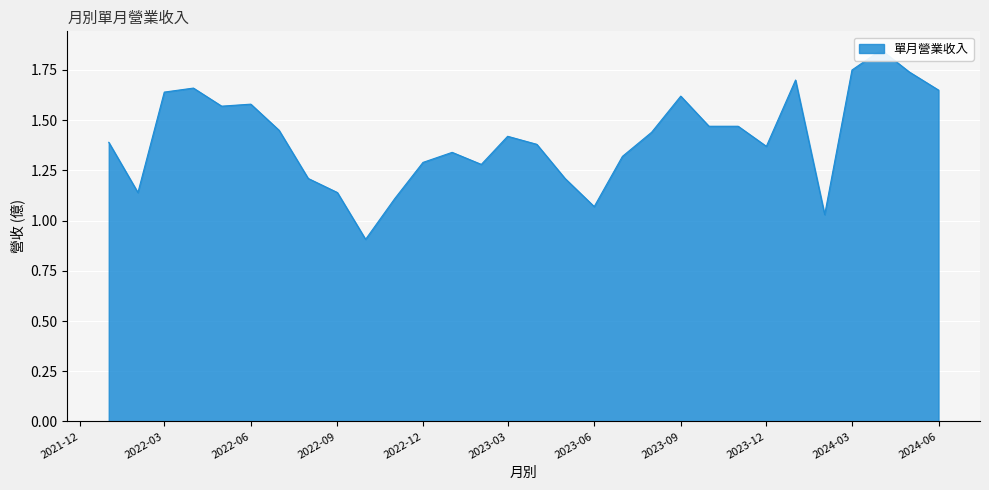

Which category has the highest value across all series?

2024-04